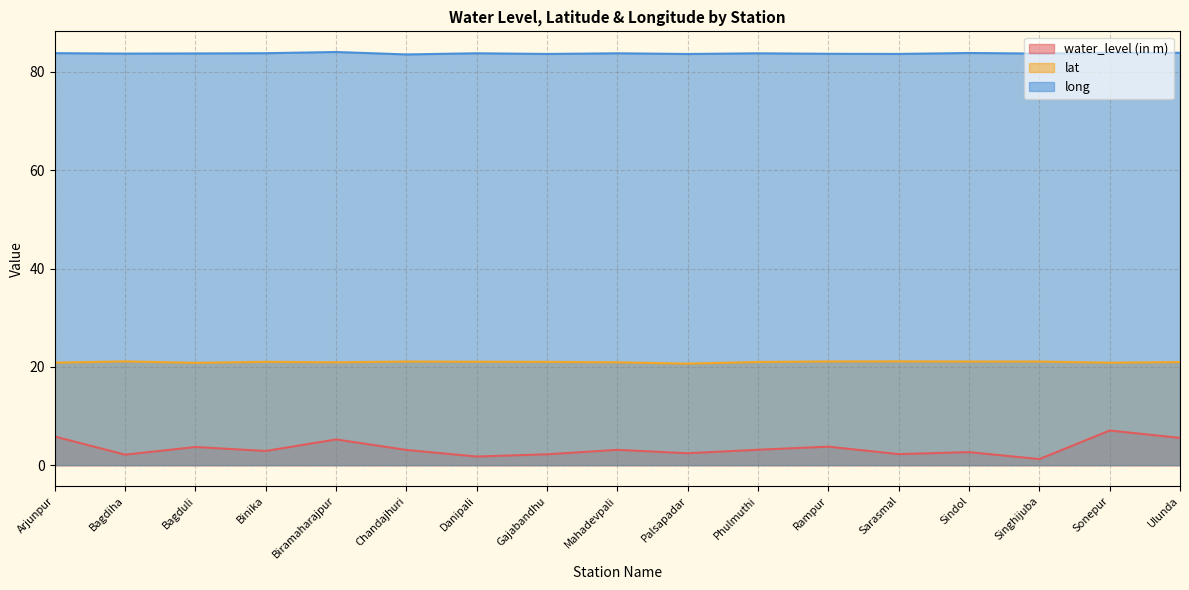

At Biramaharajpur, list the series in order from smallest to largest.

water_level (in m), lat, long